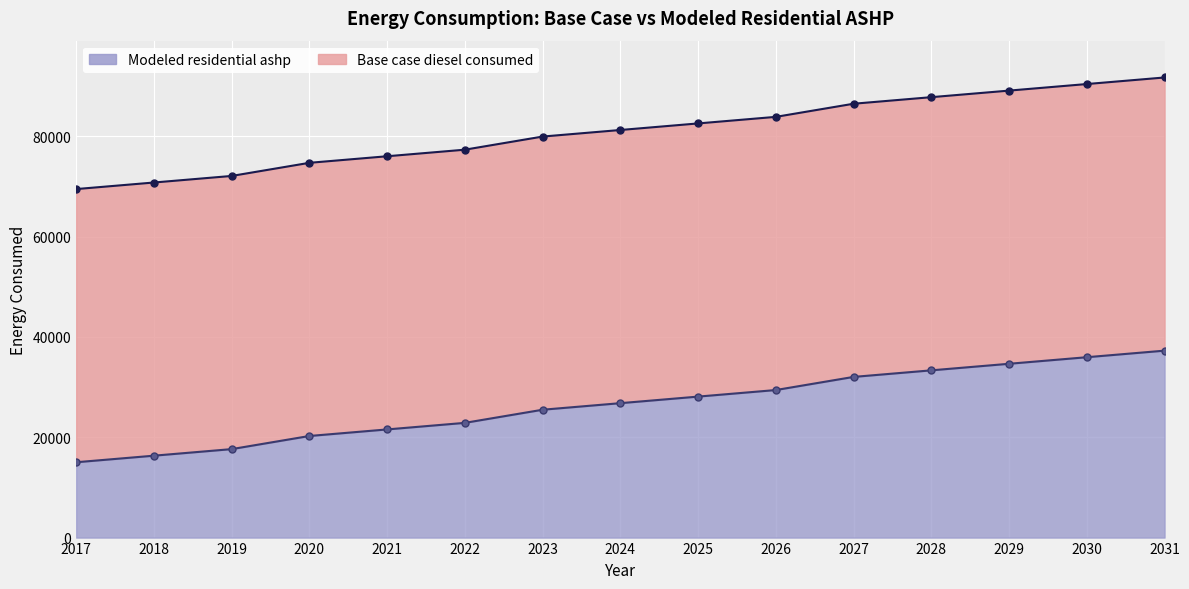

At which label does Modeled residential ashp reach its minimum?

2017